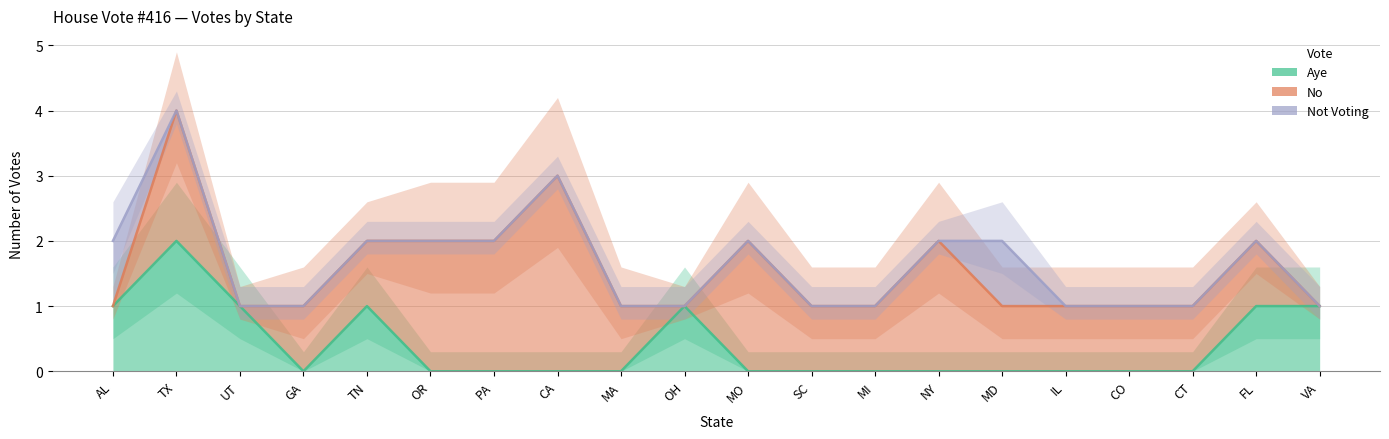

At which category is the sum across all series the highest?

TX